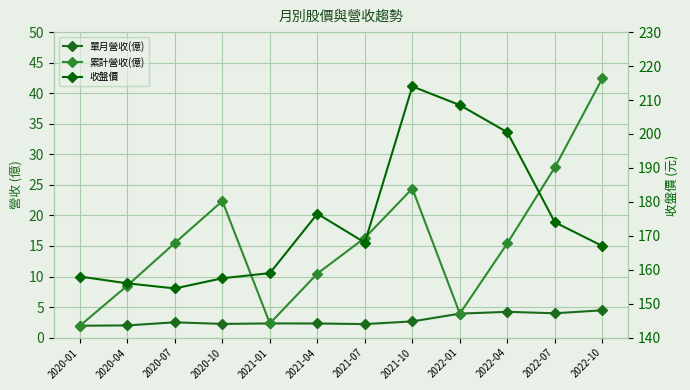

Rank the series at 2020-10 from highest to lowest value.

收盤價, 累計營收(億), 單月營收(億)